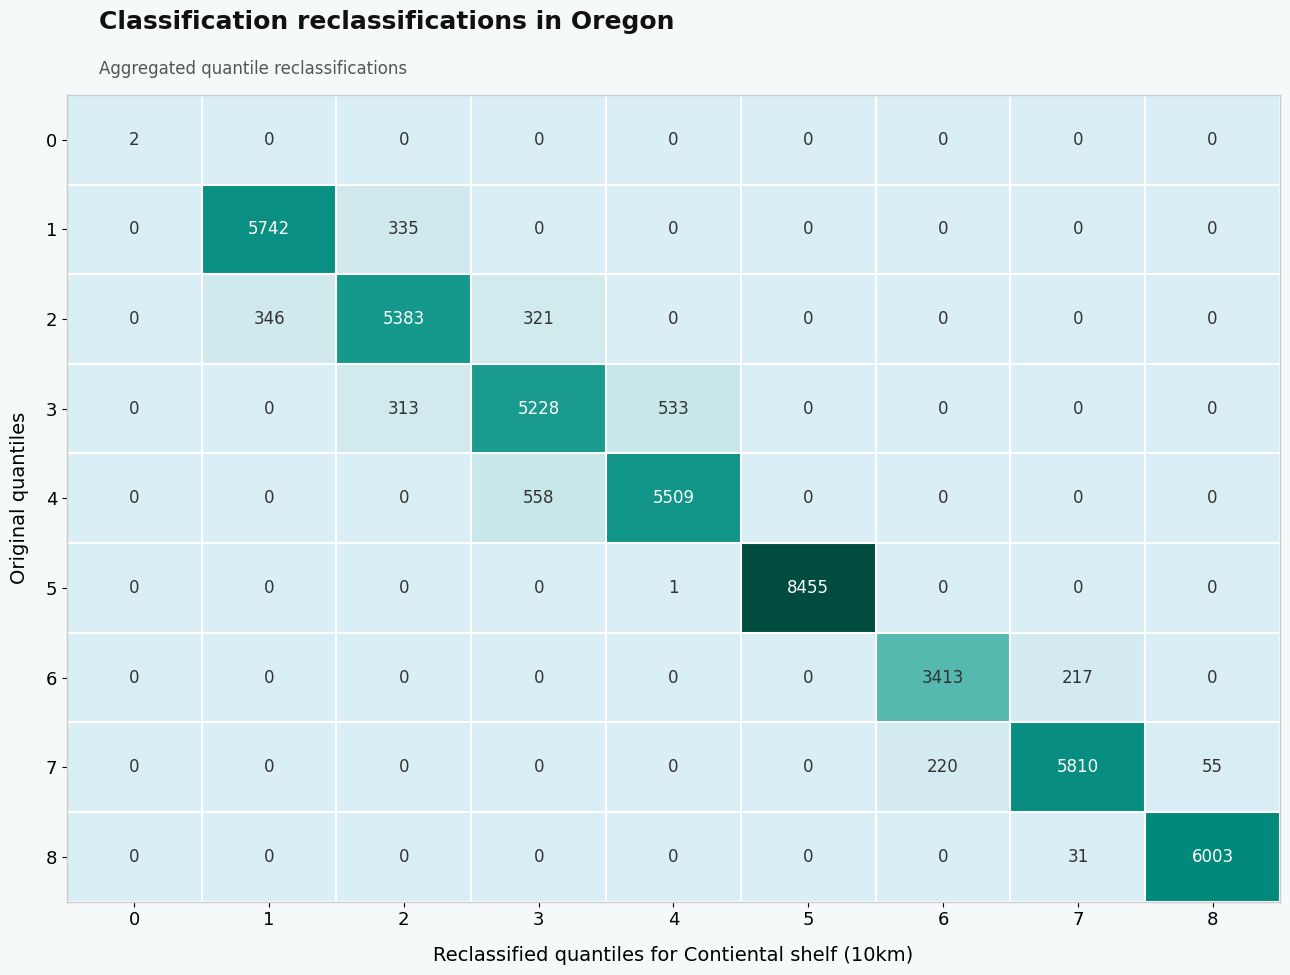

The value of 6 at 4 is -1370. True or false?

False